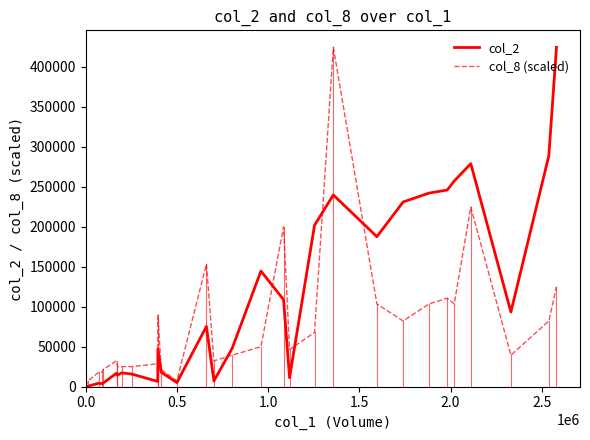

What is the highest value of the col_2 series?

424330.0